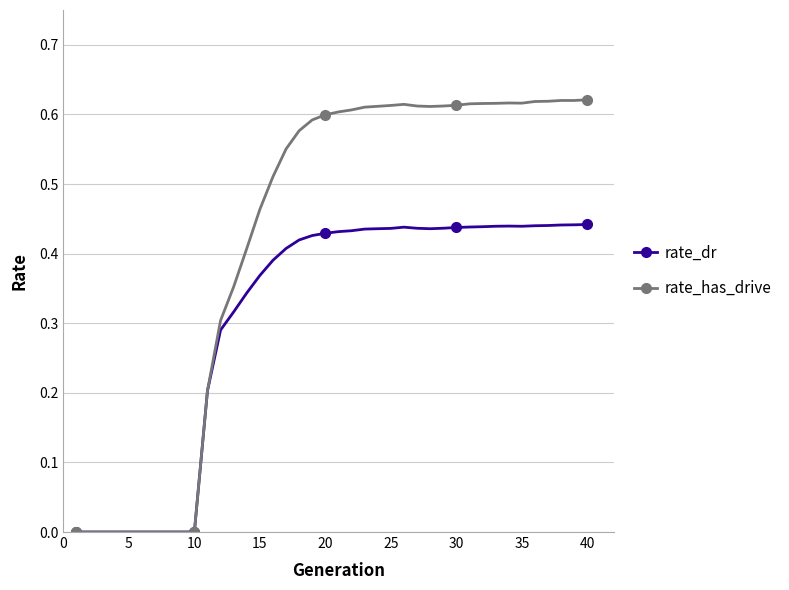

True or false: rate_has_drive has more than 0 points higher than both neighbors.

True